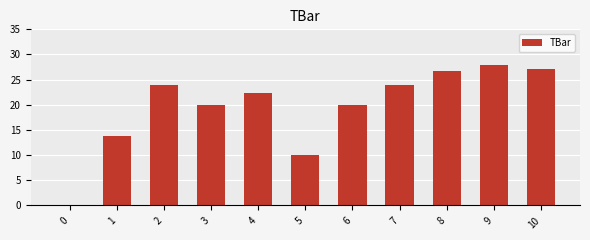

What is the greatest value displayed?

27.8